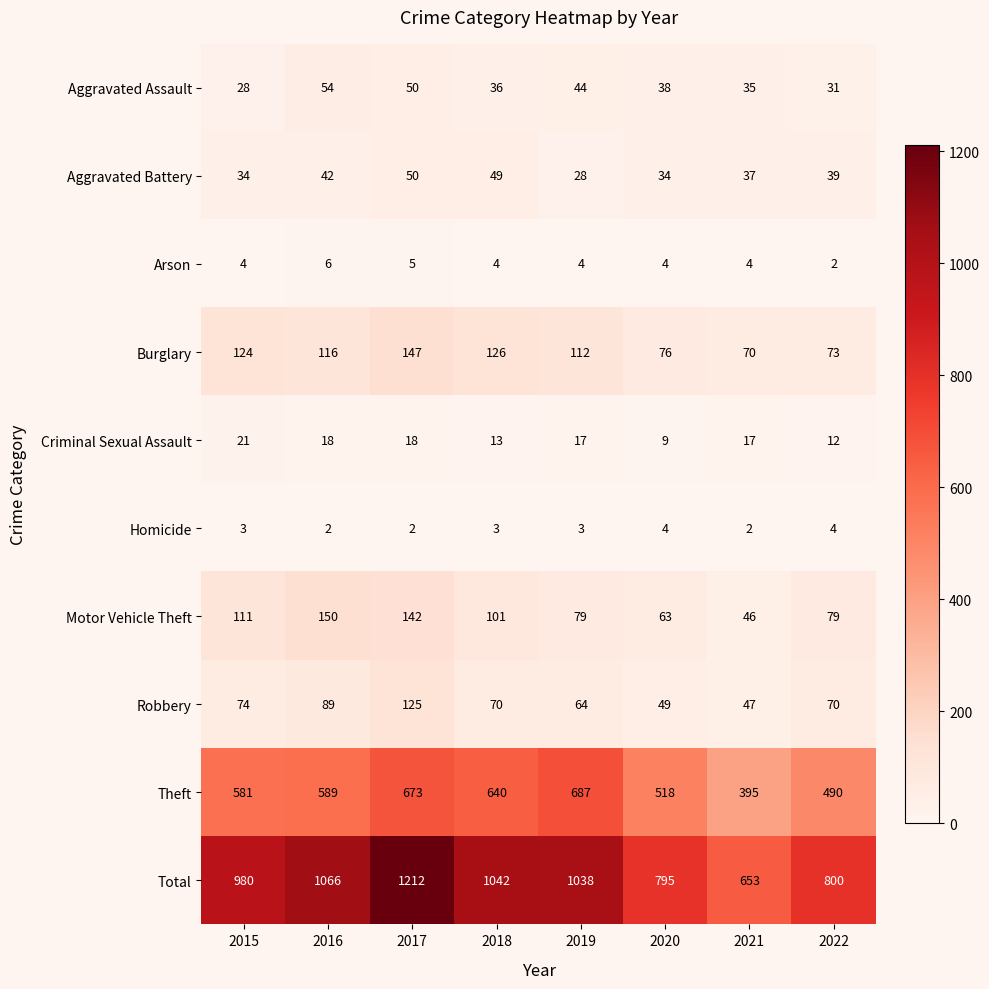

Where is Theft nearest to the value 541?

2020